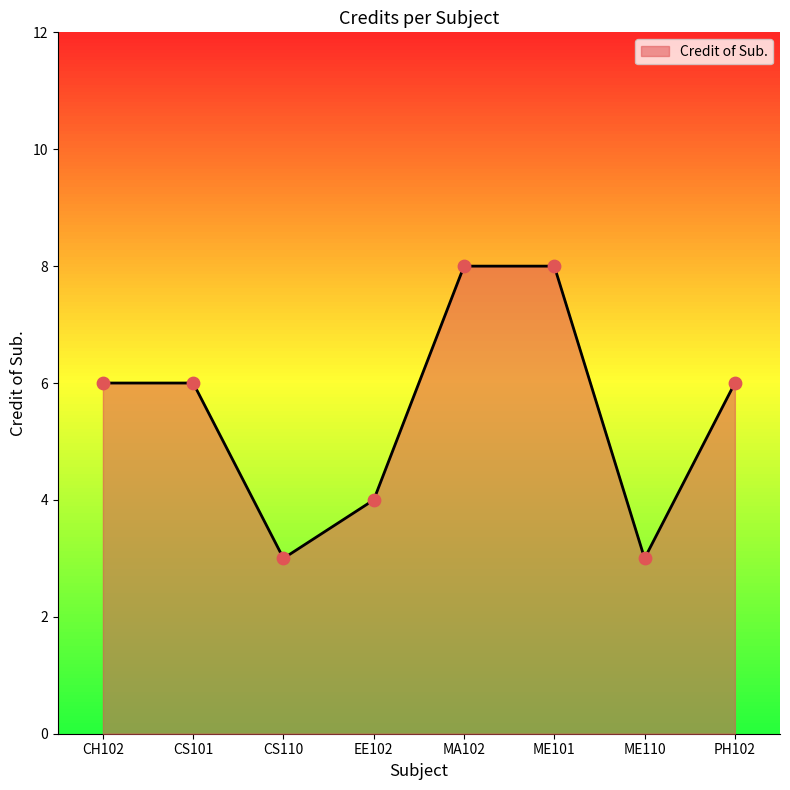

What is the change in value from CS110 to ME101?

+5